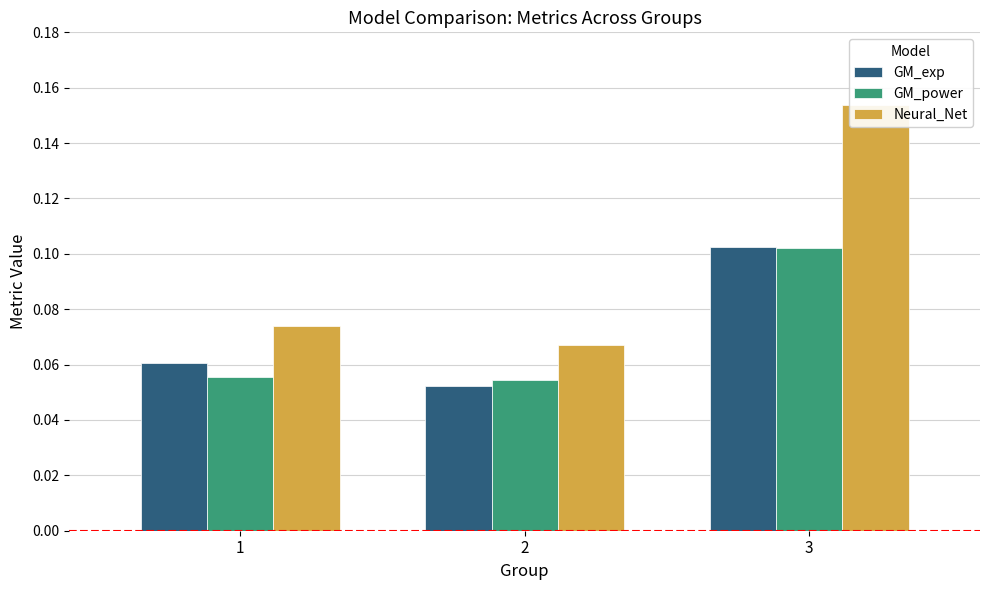

At which label does GM_exp reach its peak?

3